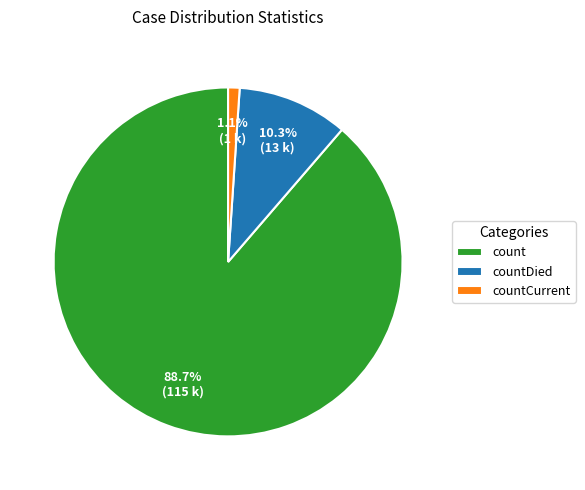

What is the total percentage of count and countCurrent?

89.7%